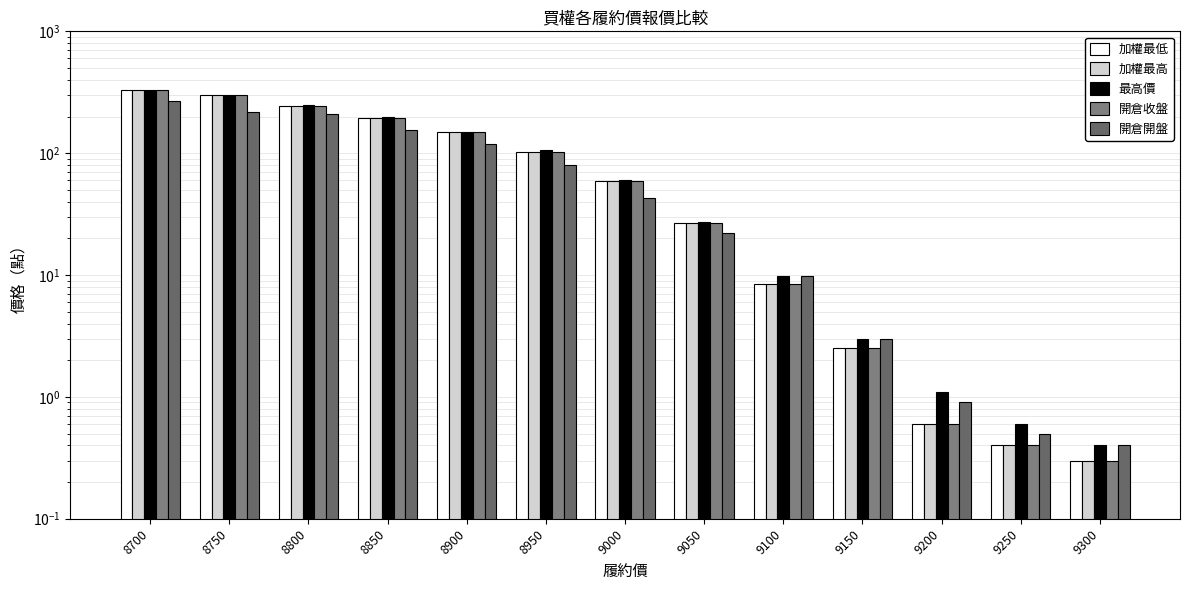

At which label does 開倉開盤 first exceed 43?

8700